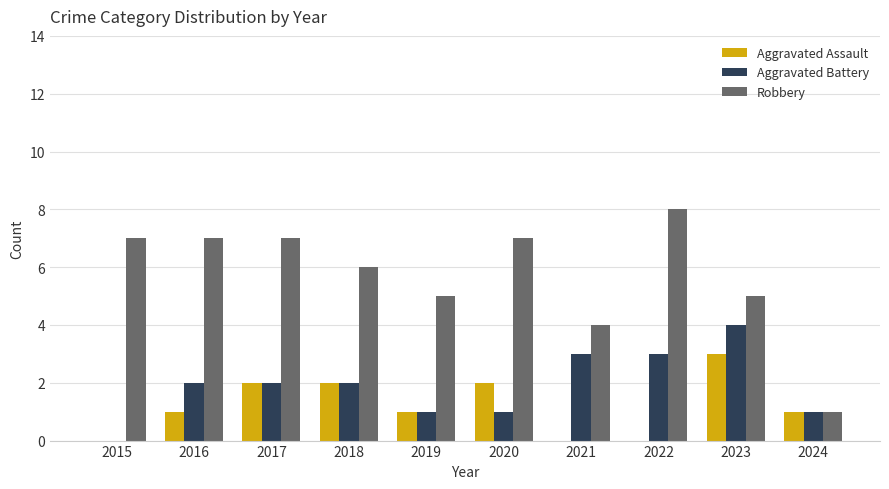

What is the maximum value shown in the chart?

8